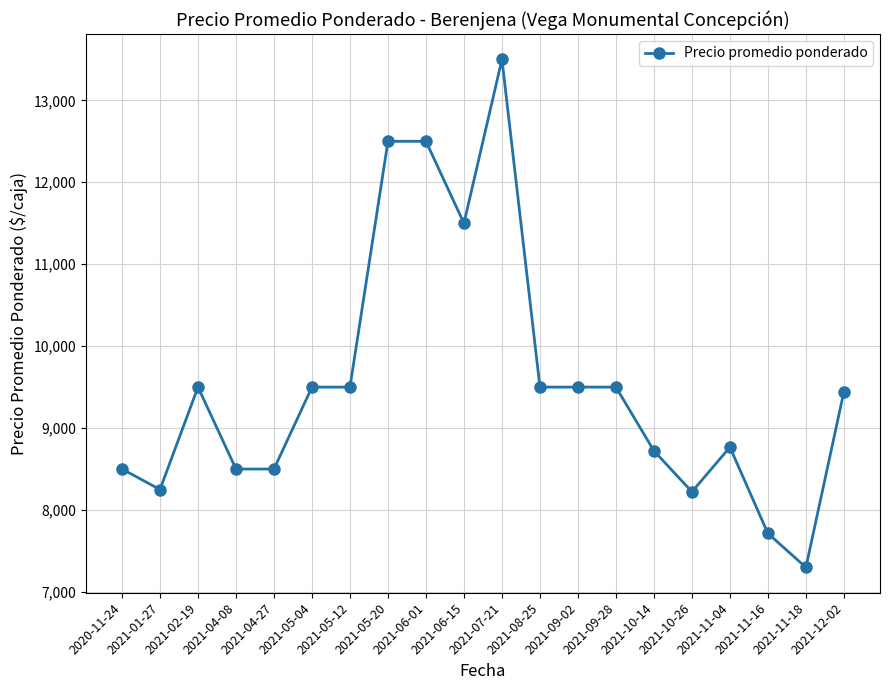

What is the greatest value displayed?

13500